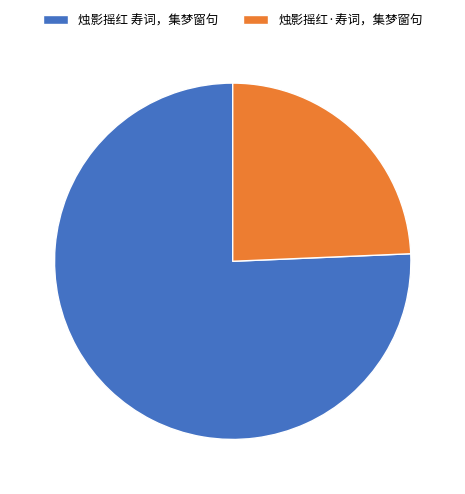

Which category has the biggest portion of the pie?

烛影摇红 寿词，集梦窗句